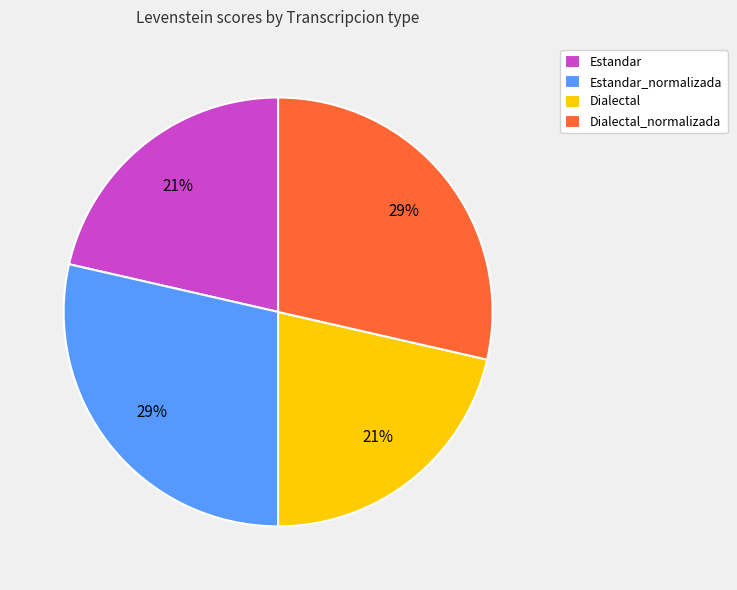

Between Dialectal_normalizada and Dialectal, which is larger?

Dialectal_normalizada